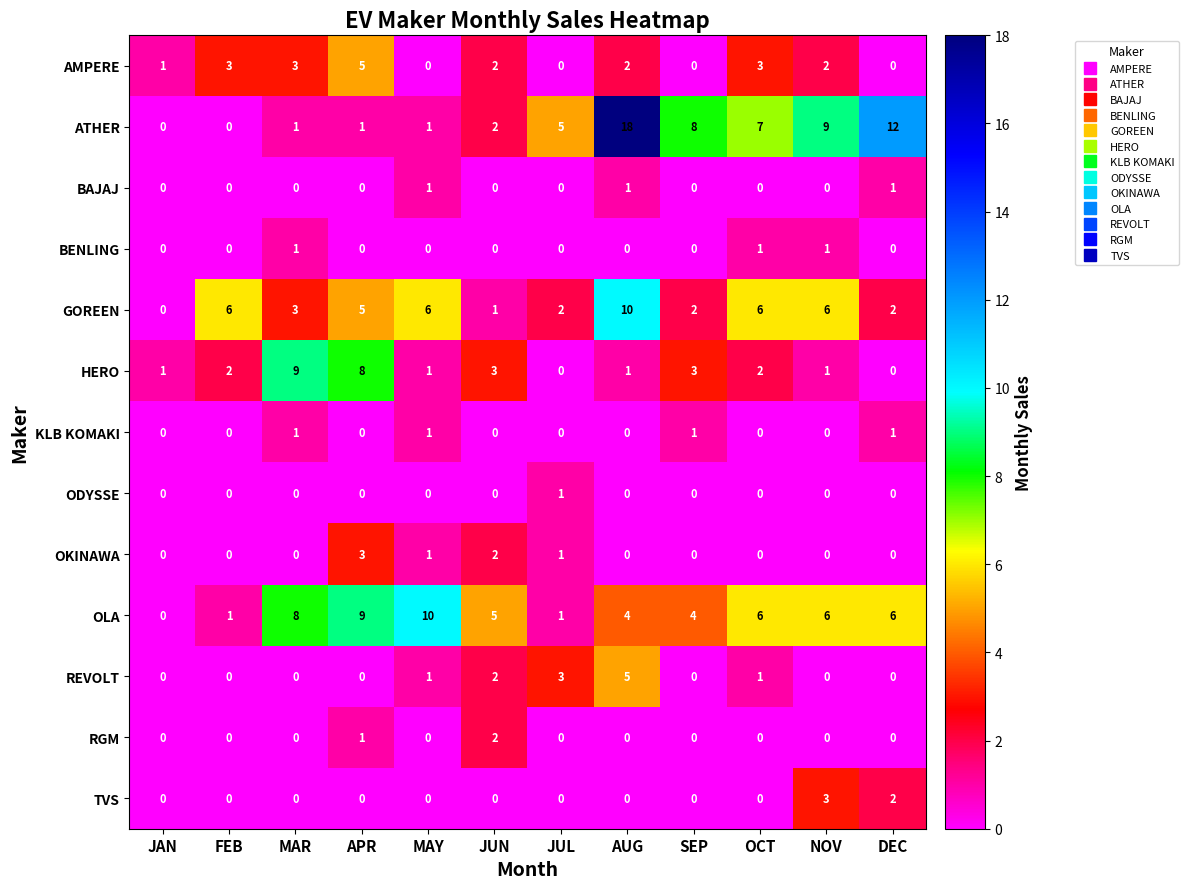

True or false: REVOLT has a value of 0 at FEB.

True